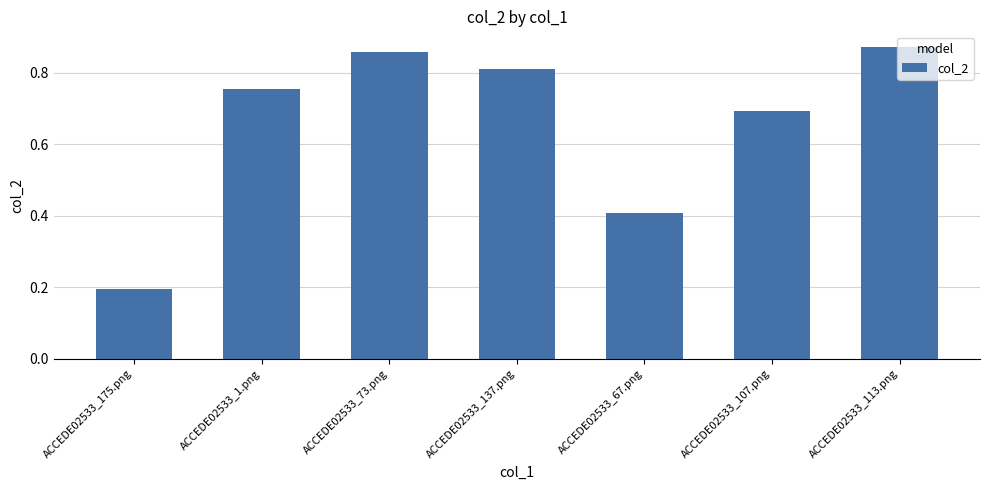

At which category does the chart reach its minimum across all series?

ACCEDE02533_175.png